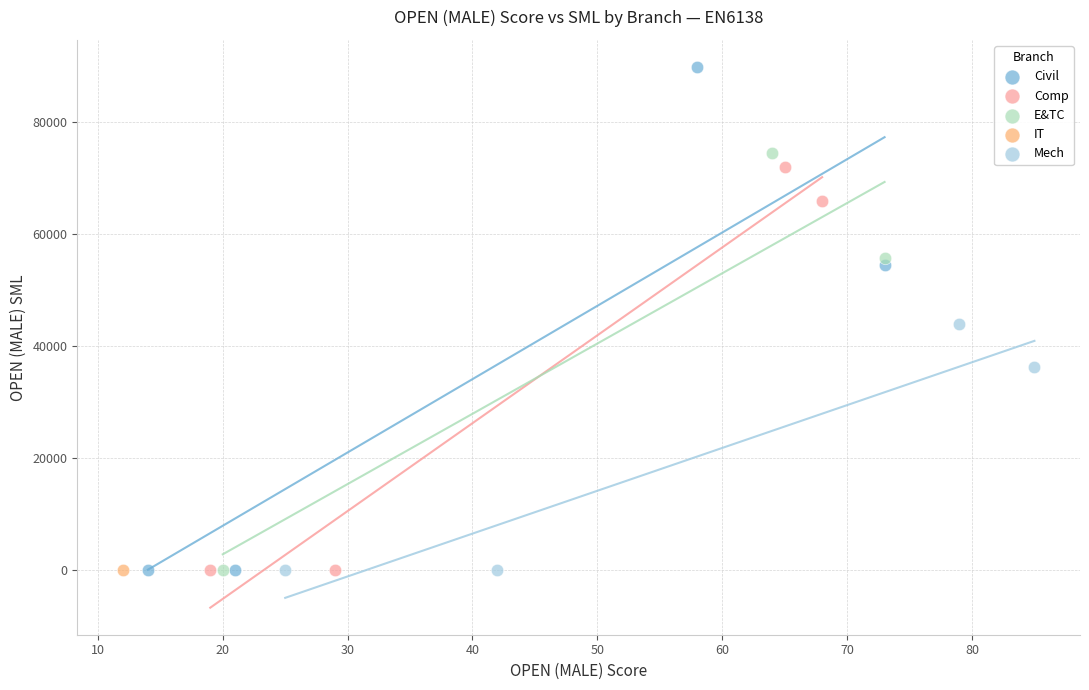

What are all the series names shown in the legend?

Civil, Comp, E&TC, IT, Mech